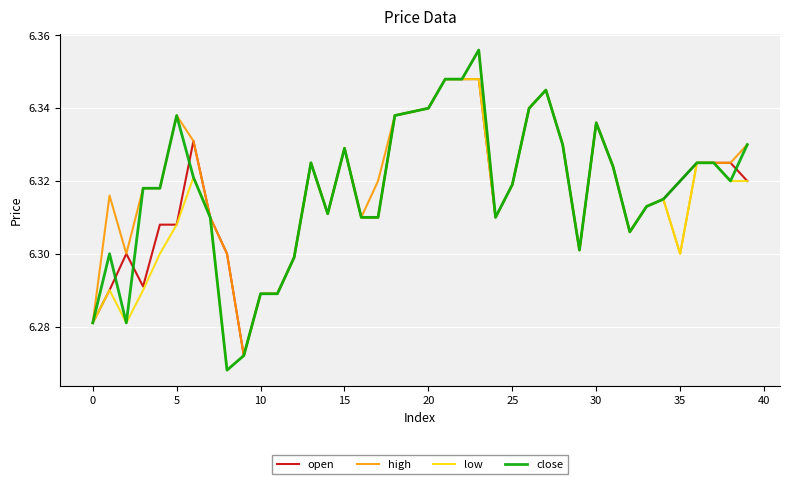

True or false: high has more than 0 interior local peaks.

True